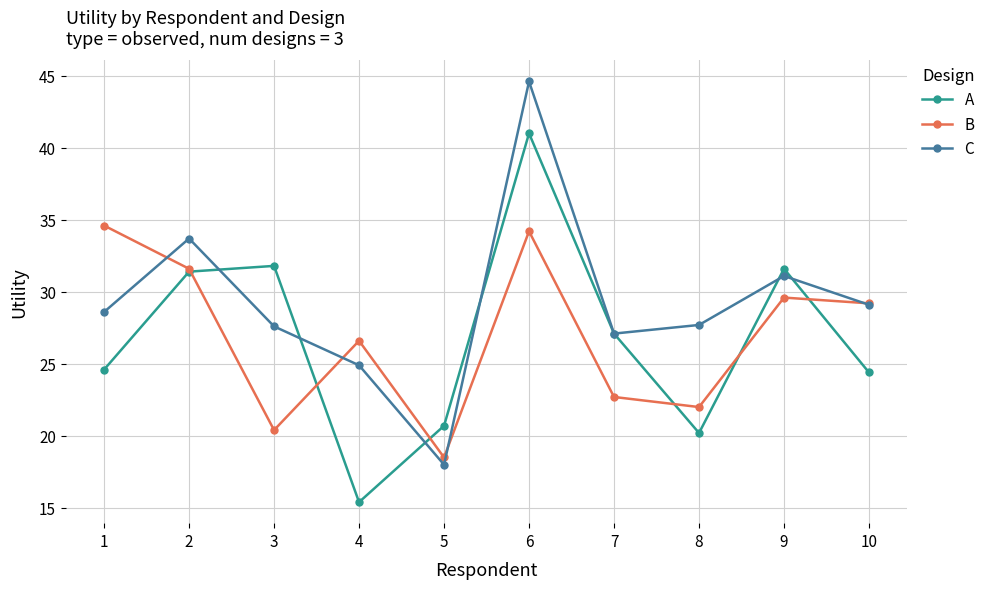

What is the value of the B point at the 6th from the left?

34.2